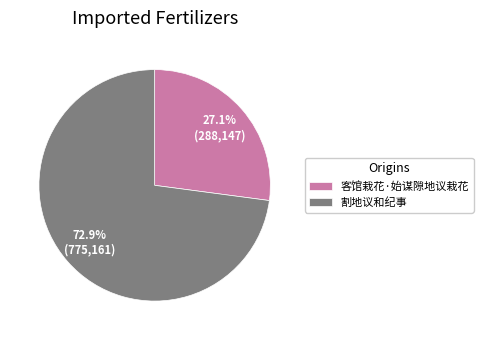

Does 客馆栽花·始谋隙地议栽花 account for over 50% of the chart?

No